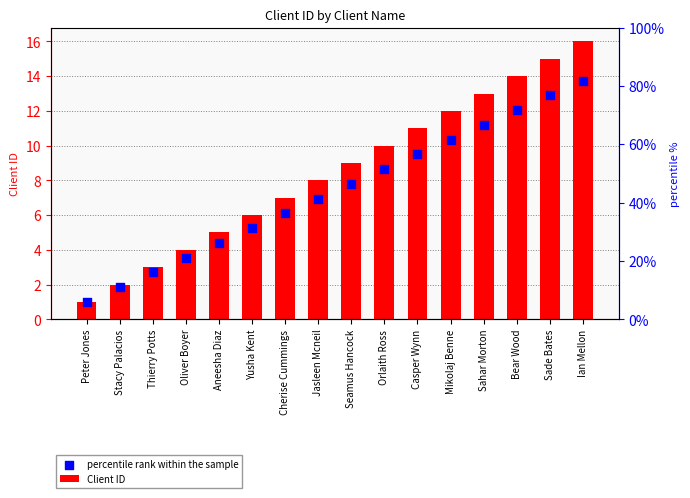

What is the total value across all series at Sade Bates?

27.9